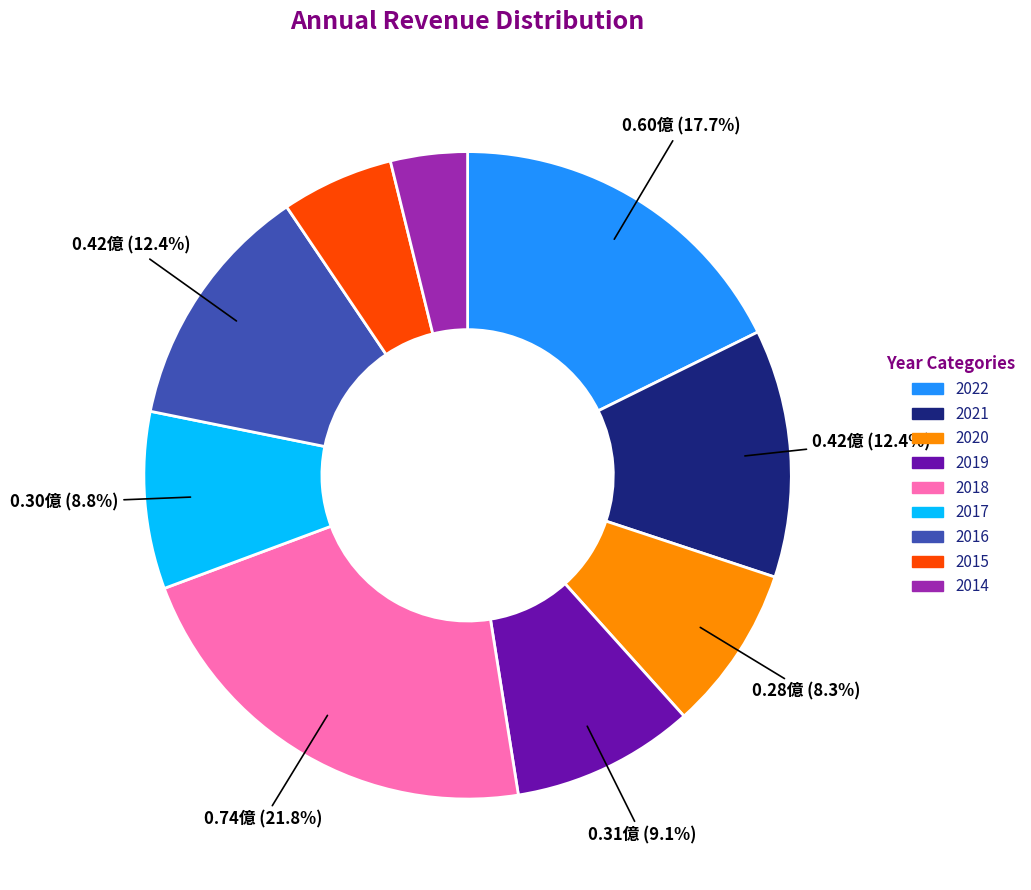

Combined, do 2014 and 2020 account for over 50%?

No